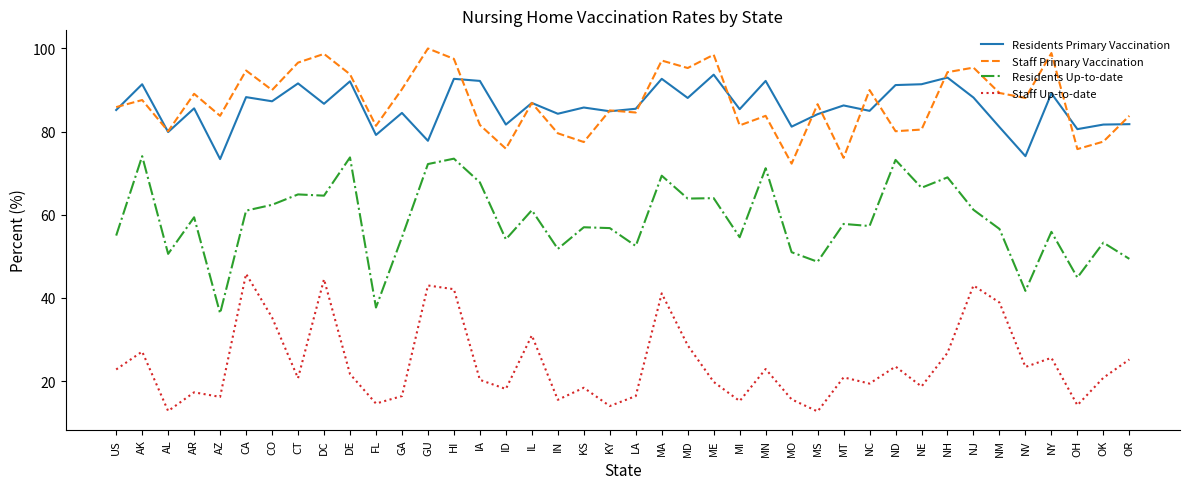

Which category has the lowest value in the Residents Up-to-date series?

AZ